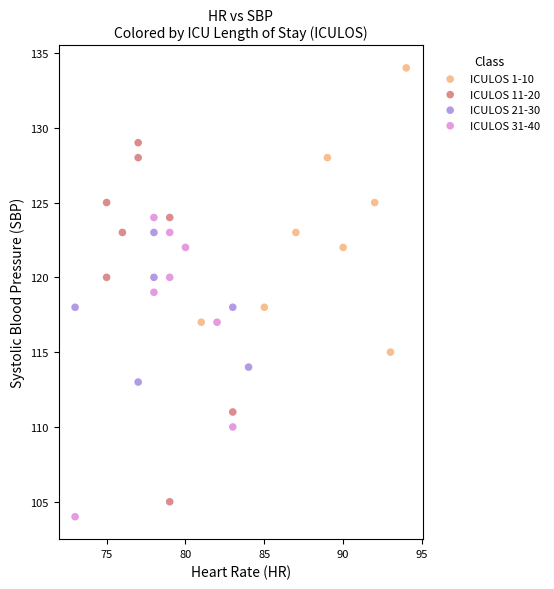

Which series reaches the maximum Y coordinate?

ICULOS 1-10